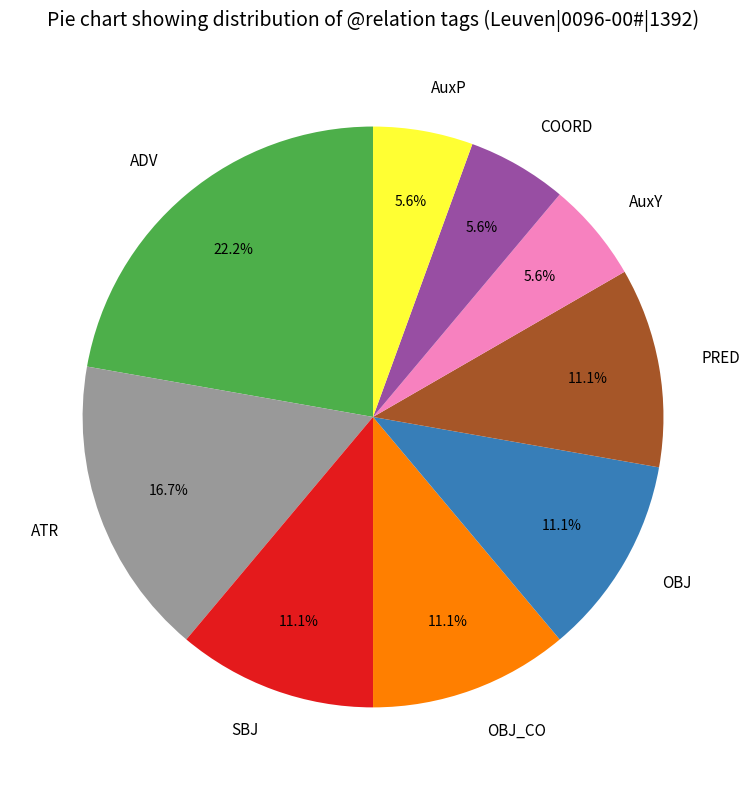

Is there any slice that represents more than half of the pie?

No